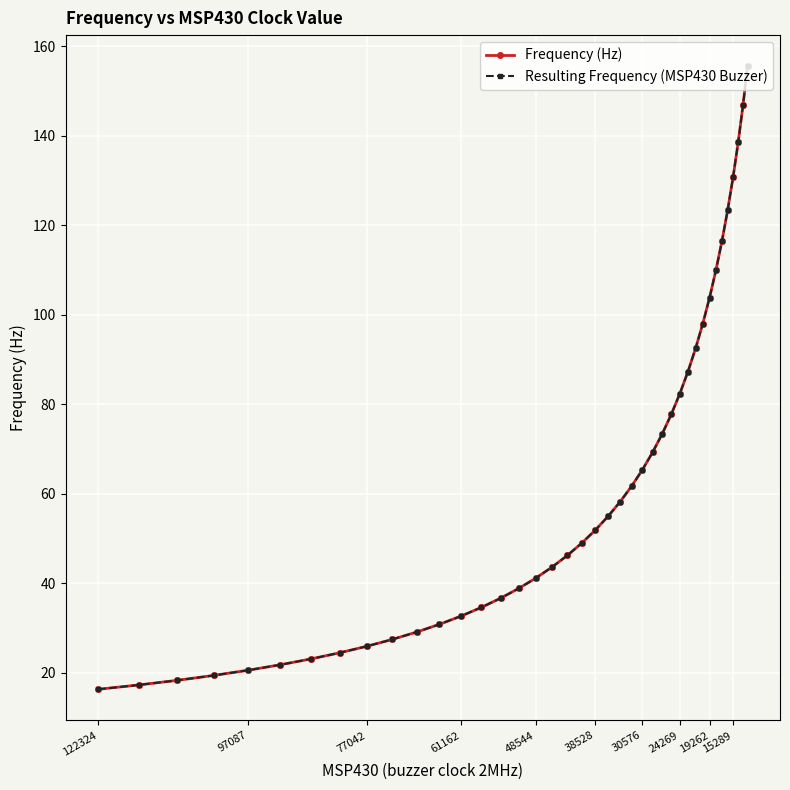

What is the difference between the maximum and minimum values in the Resulting Frequency (MSP430 Buzzer) series?

139.2